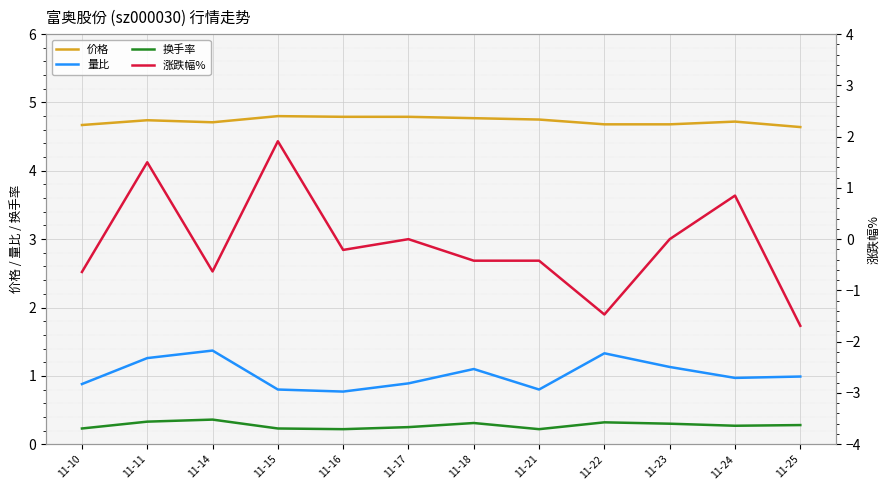

Where is the first local minimum for 量比?

11-16